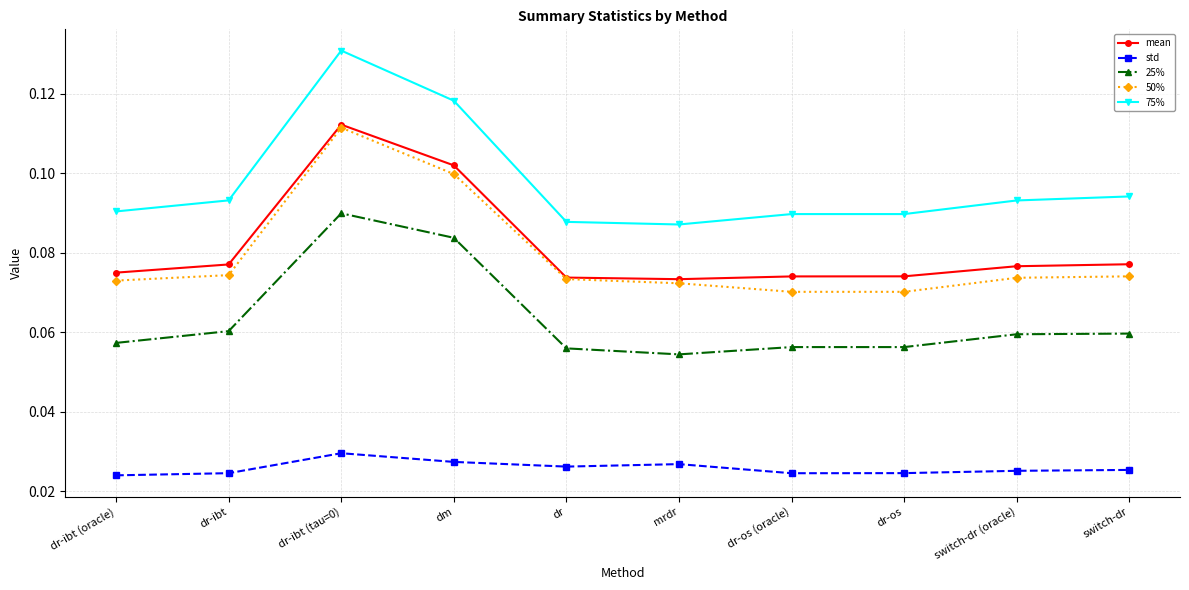

How many lines are shown in the chart?

5